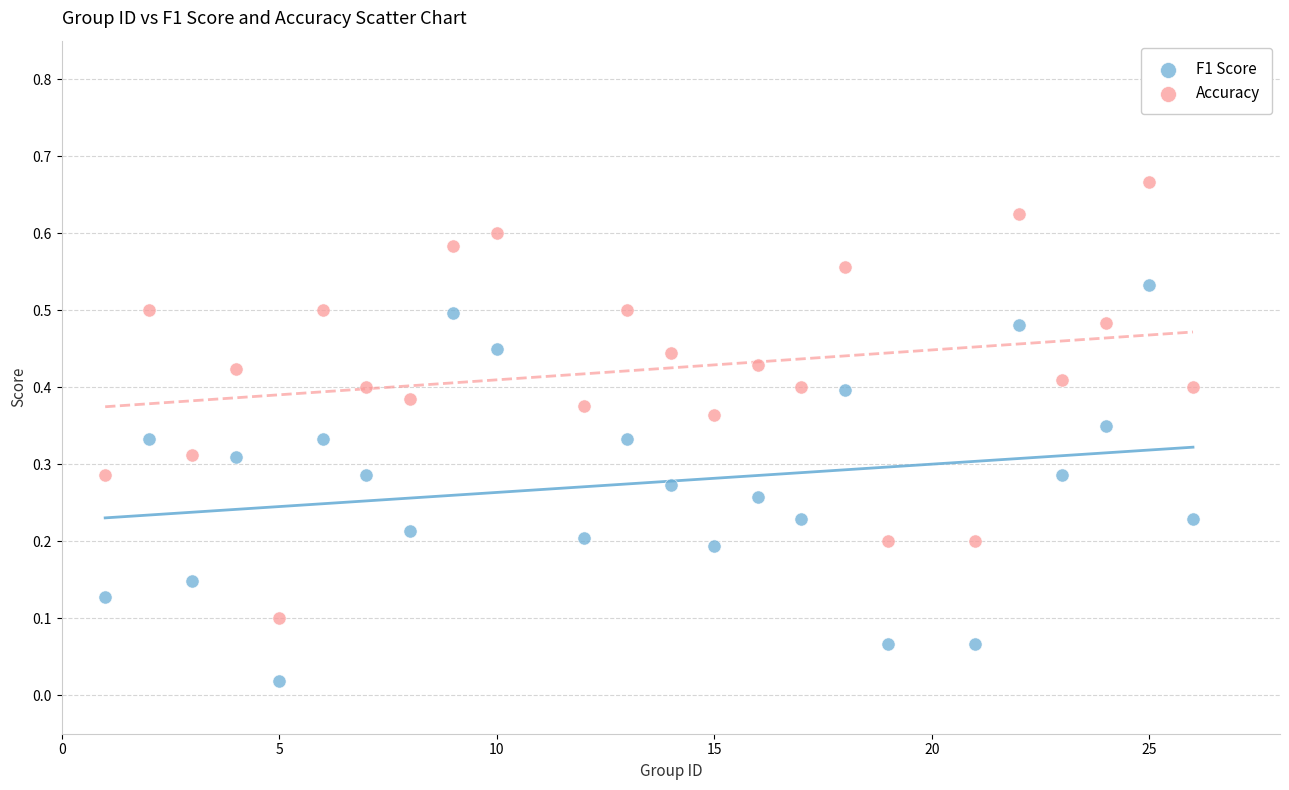

Across all data points, what is the range of X values (max minus min)?

25.0